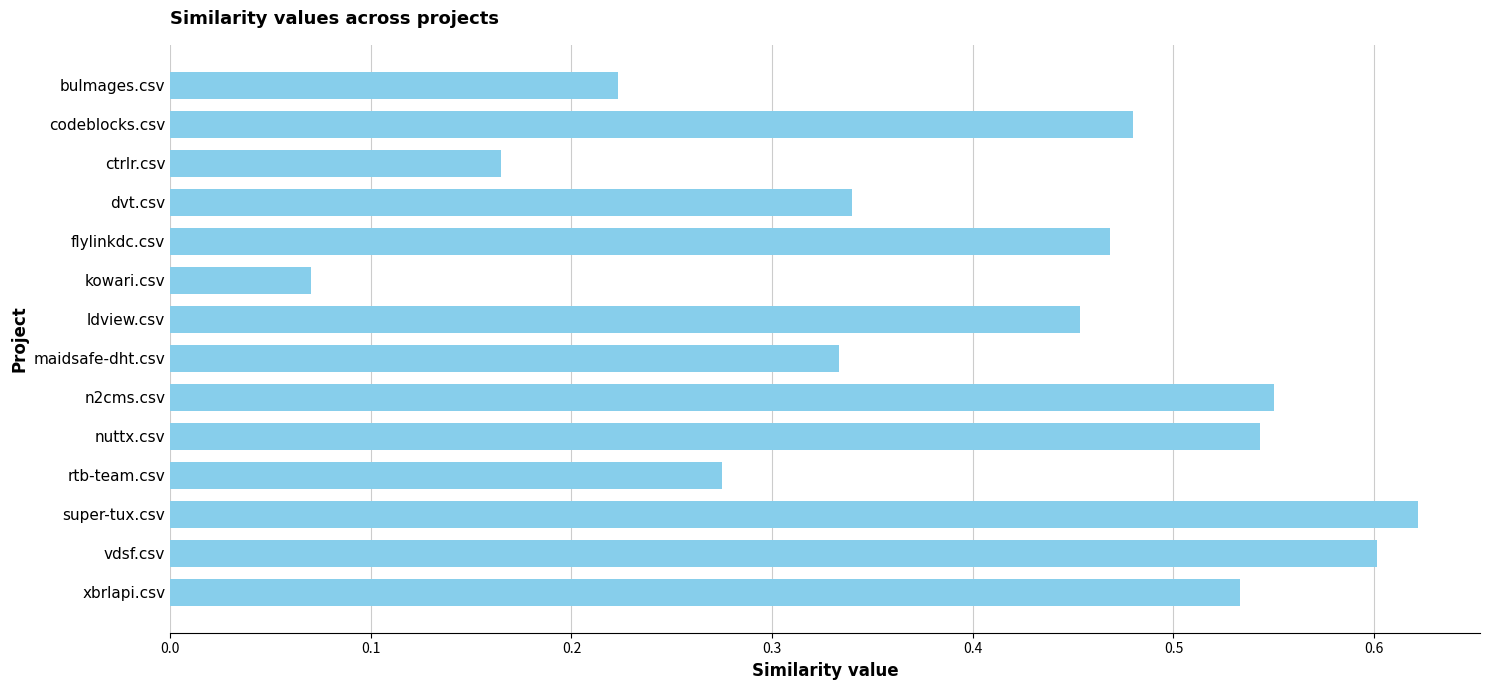

The value at super-tux.csv is 0.6. True or false?

True